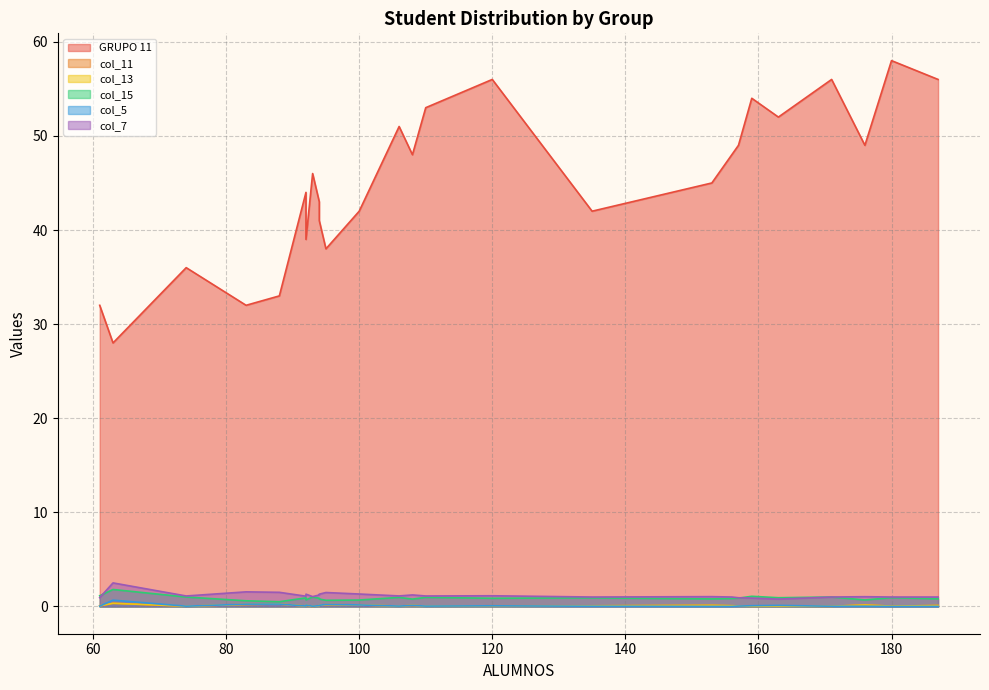

Is the value of col_7 at 88 greater than the value of col_15 at 83?

Yes